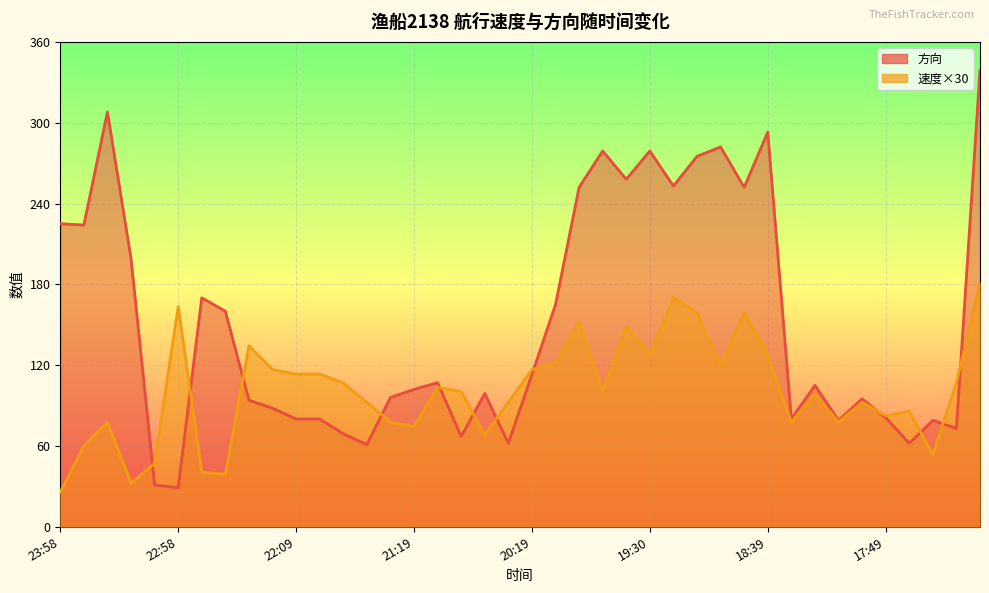

In 方向, how many points are higher than both neighbors (excluding endpoints)?

11